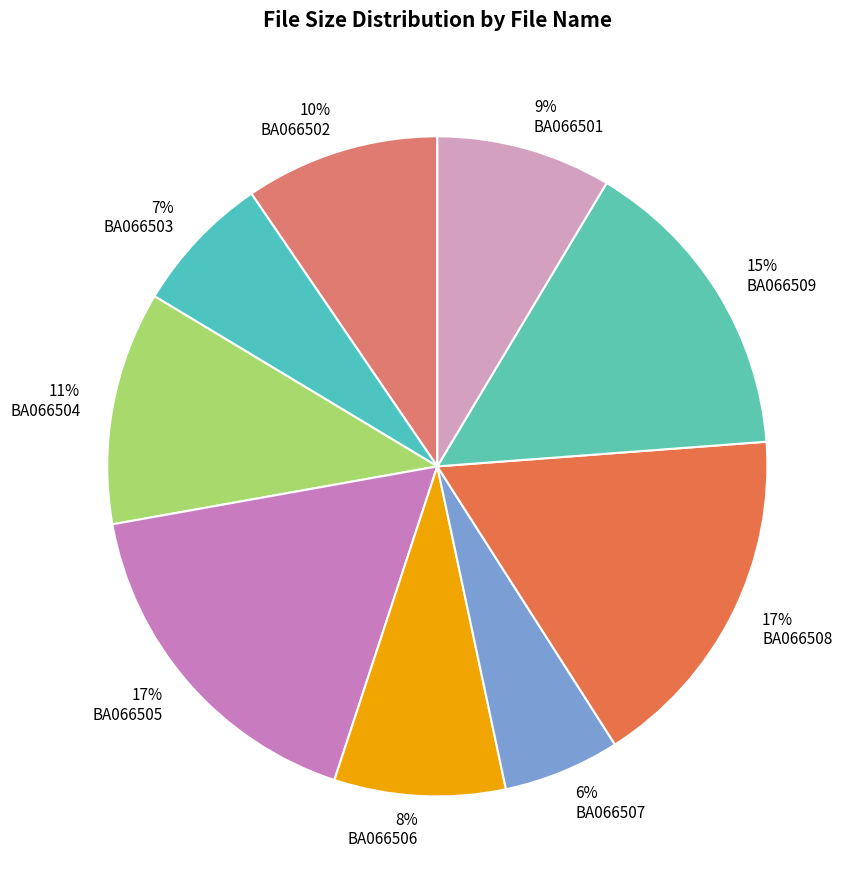

How many segments does this pie chart have?

9